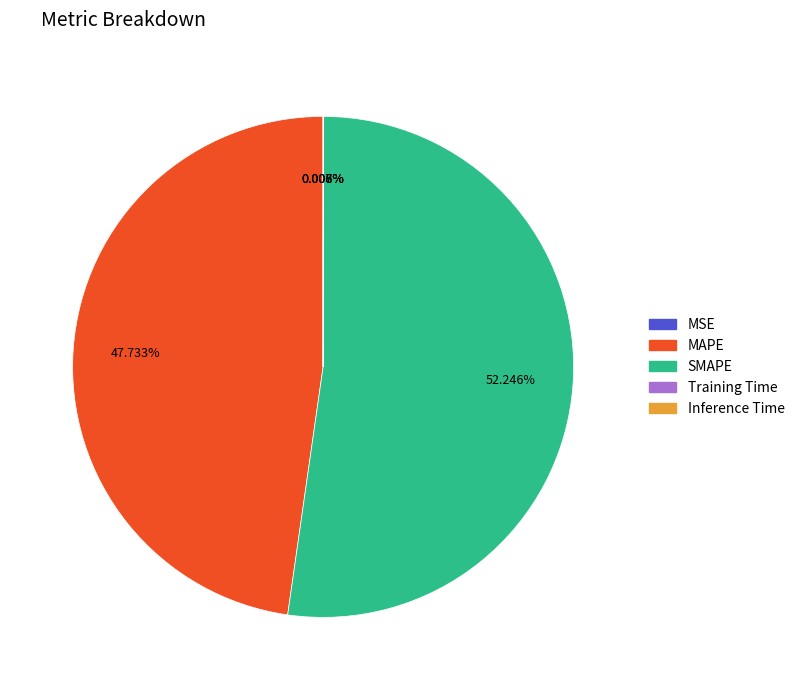

What is the ratio of the value at MAPE to the value at SMAPE?

0.9